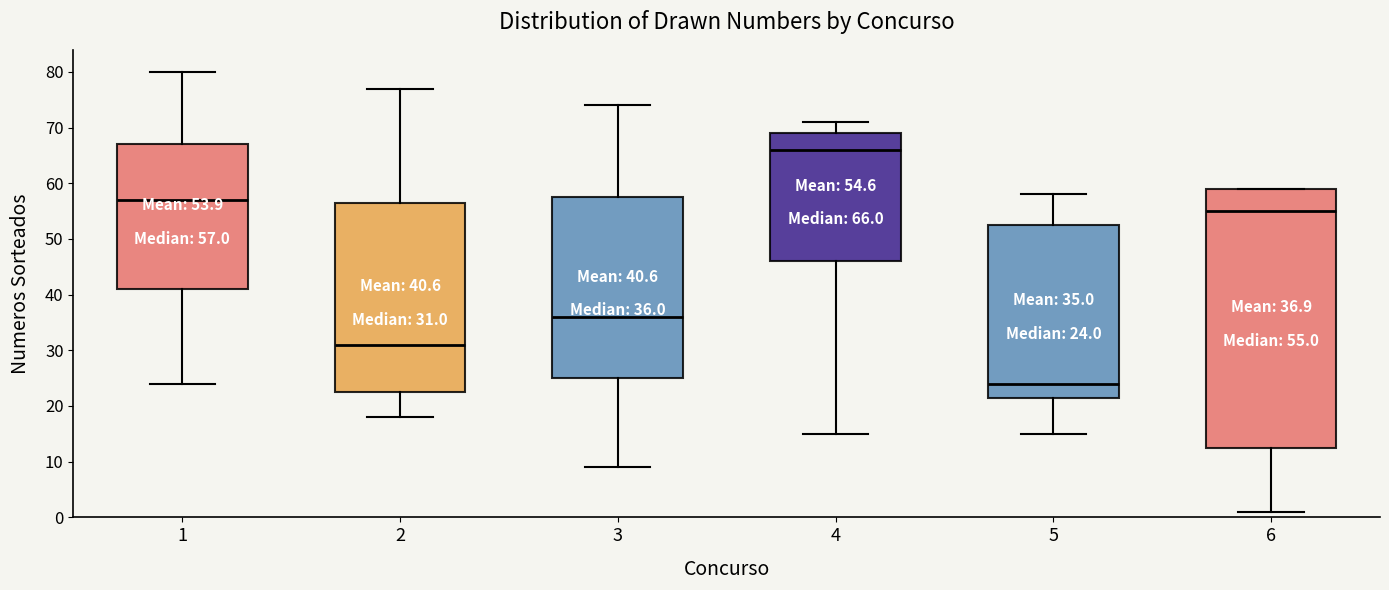

Which box's median line is the lowest?

5